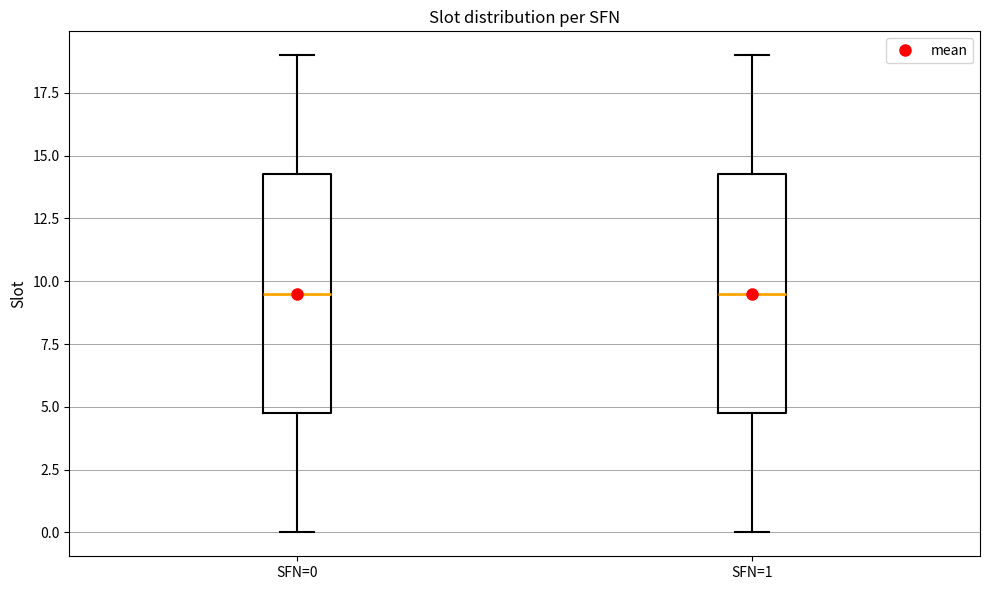

Reading left to right, transcribe this box plot: for each box, give where its median line is, the range the box spans, and where its two whiskers end, as read against the y-axis. The values are not printed on the chart, so give them approximately, as read against the axis.

SFN=0: median 9.5, box 5.0 to 14.5, whiskers 0.0 to 19.0
SFN=1: median 9.5, box 5.0 to 14.5, whiskers 0.0 to 19.0